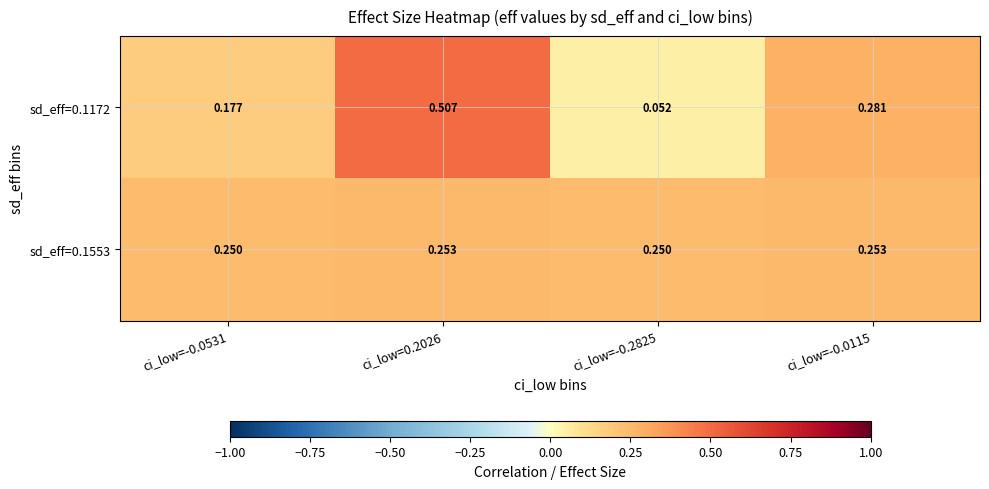

At which category is the sum across all series the highest?

ci_low=0.2026